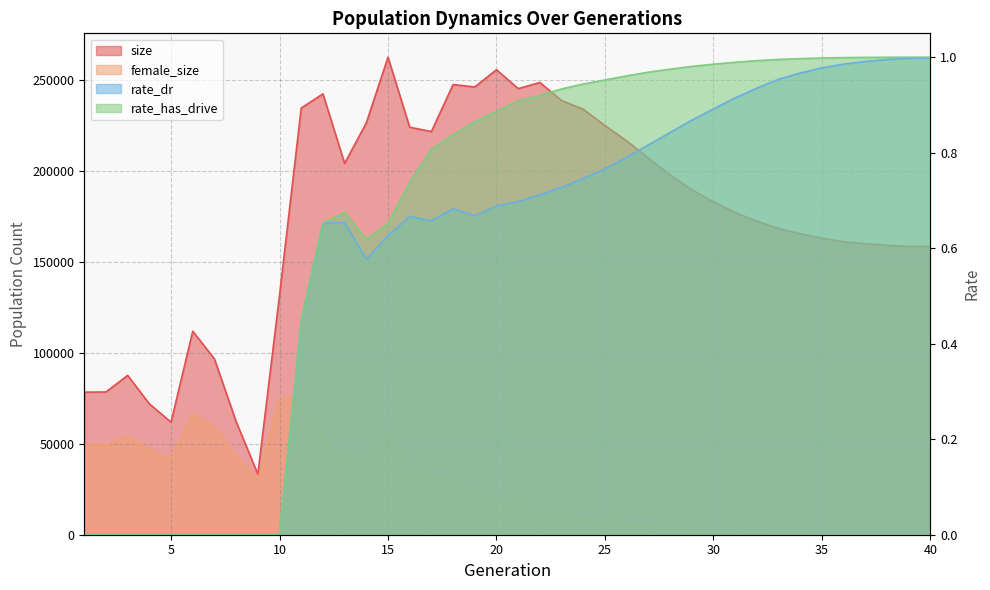

At which label is rate_dr closest to 0?

1